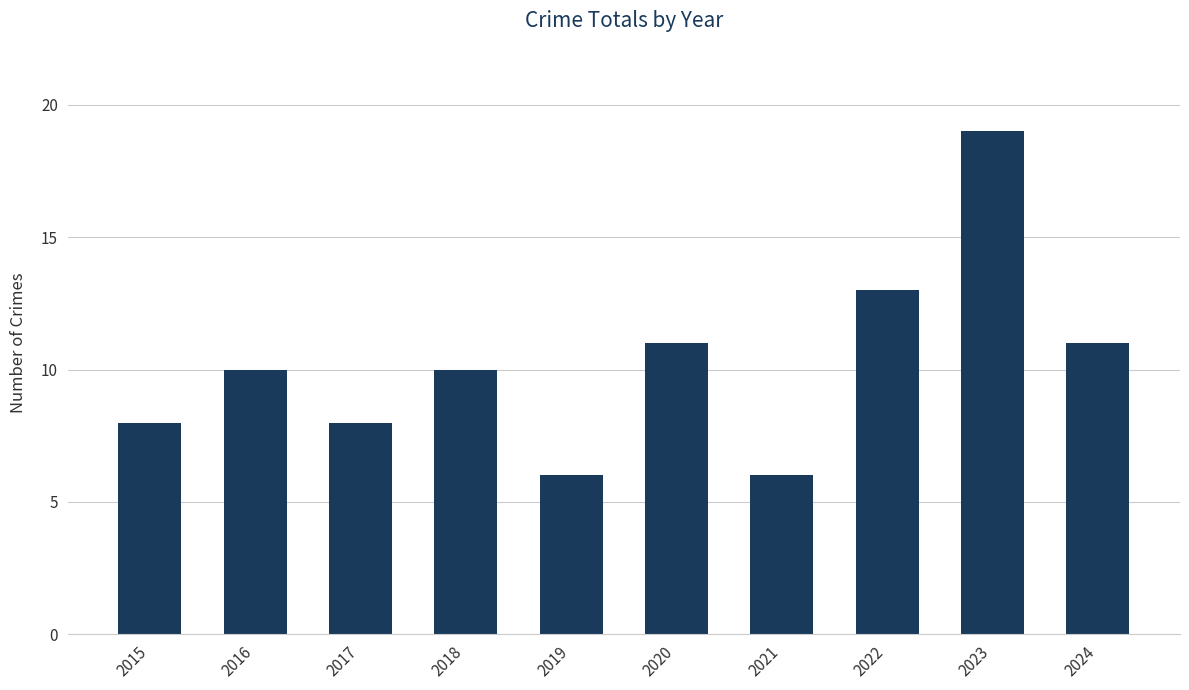

What is the ratio of the value at 2015 to the value at 2022?

0.6